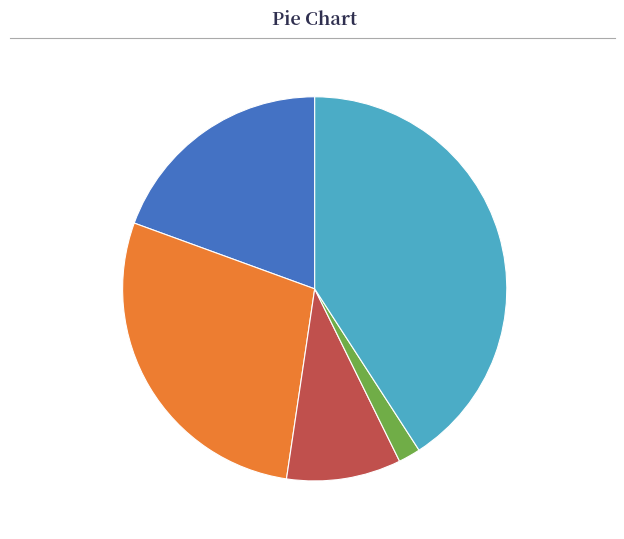

Is it true that Aggravated Assault is 19% of the pie?

True